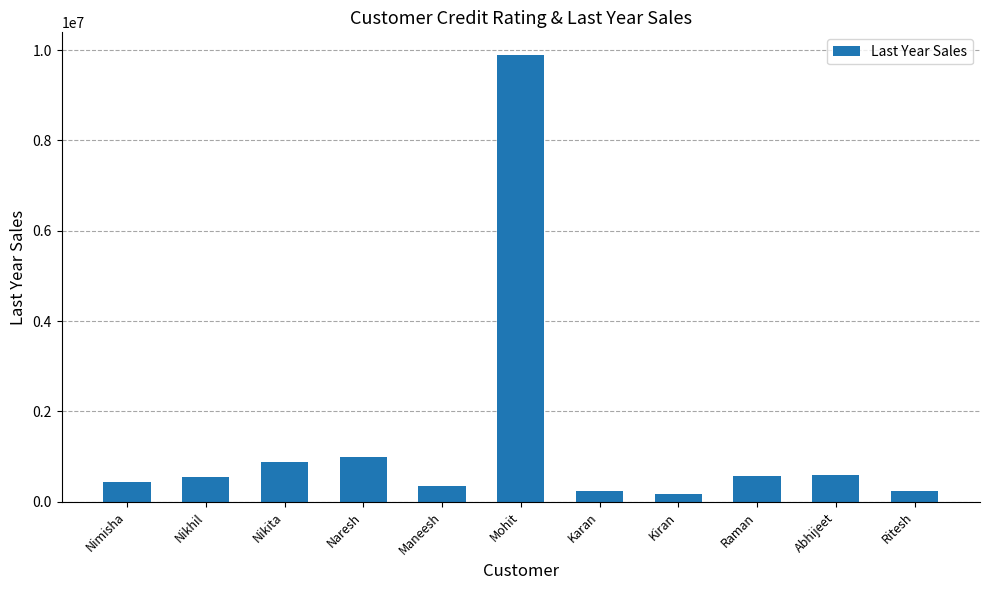

The value at Naresh is 989678. True or false?

True